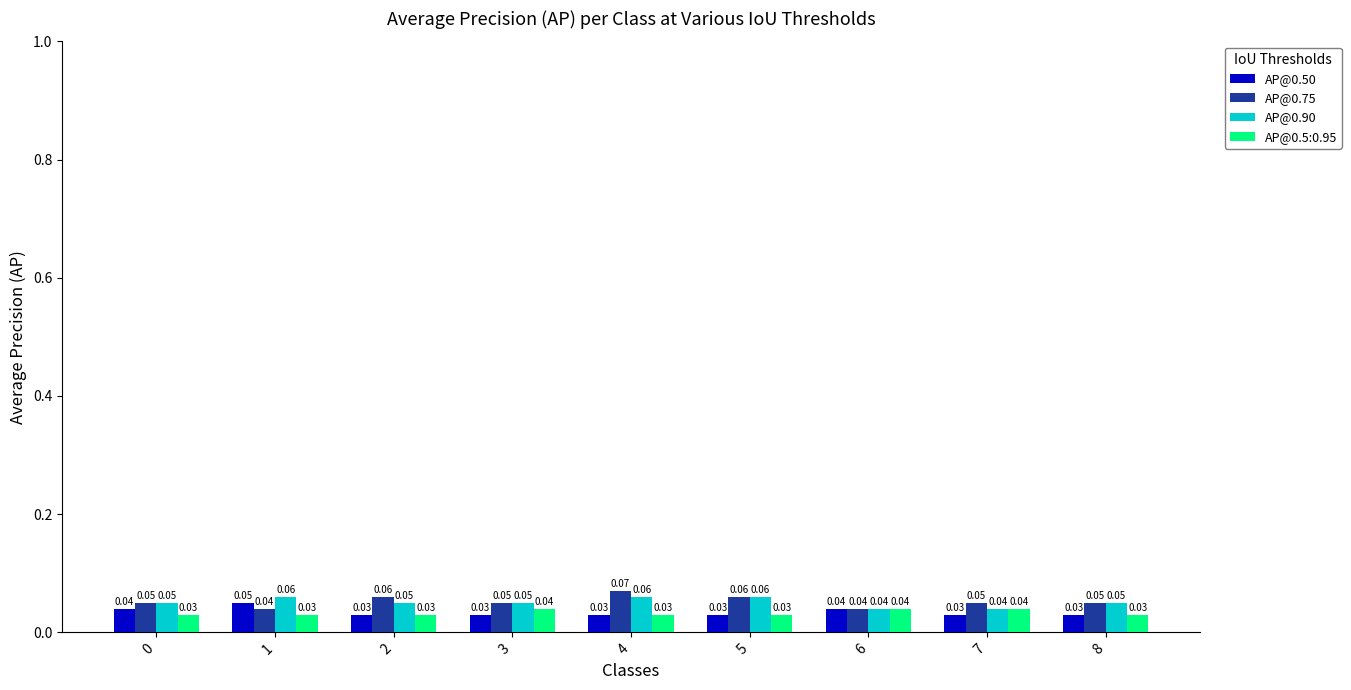

At which category is the sum across all series the highest?

4